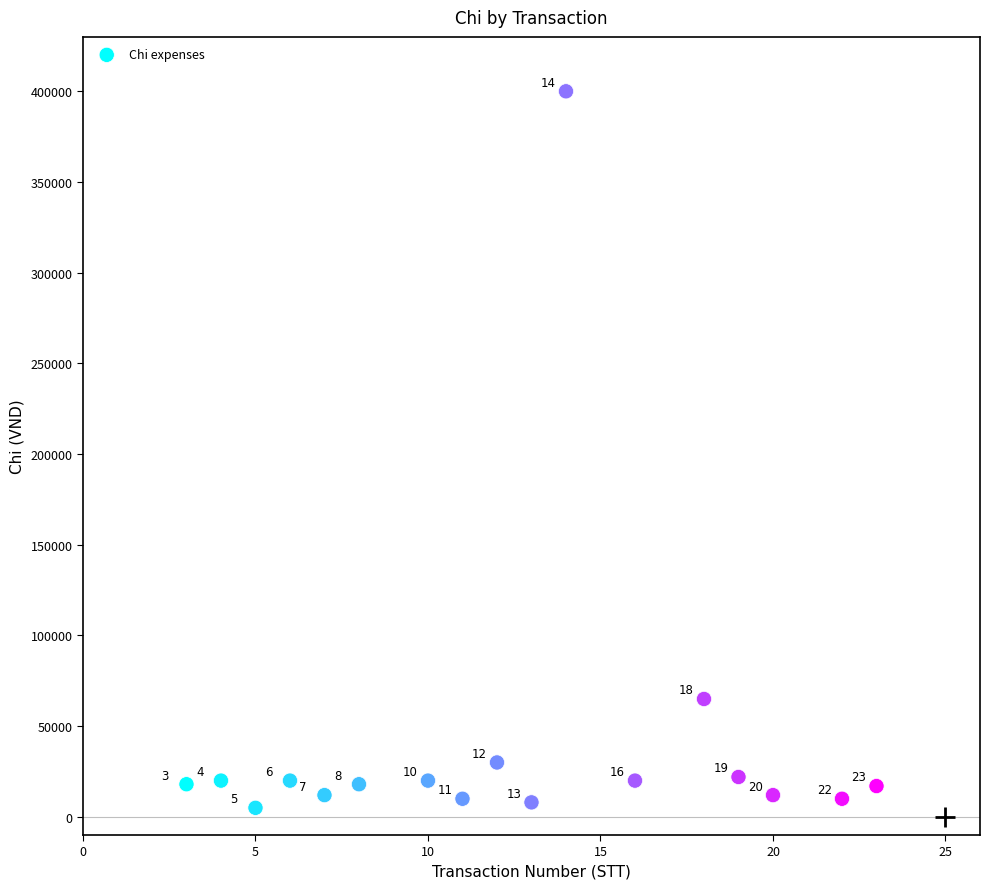

What is the range of X values (max minus min)?

20